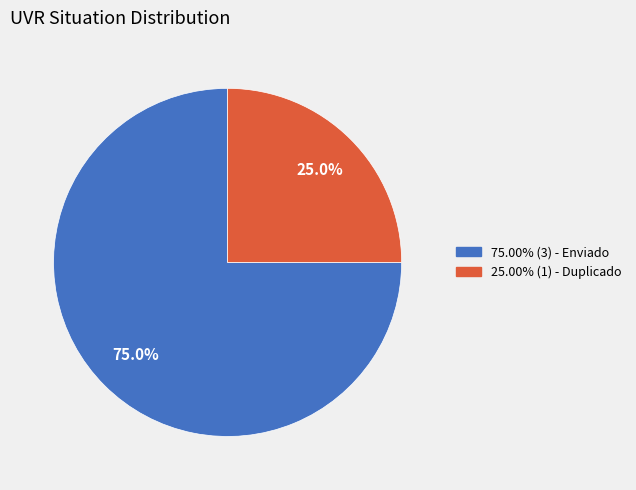

Is there any slice that represents more than half of the pie?

Yes